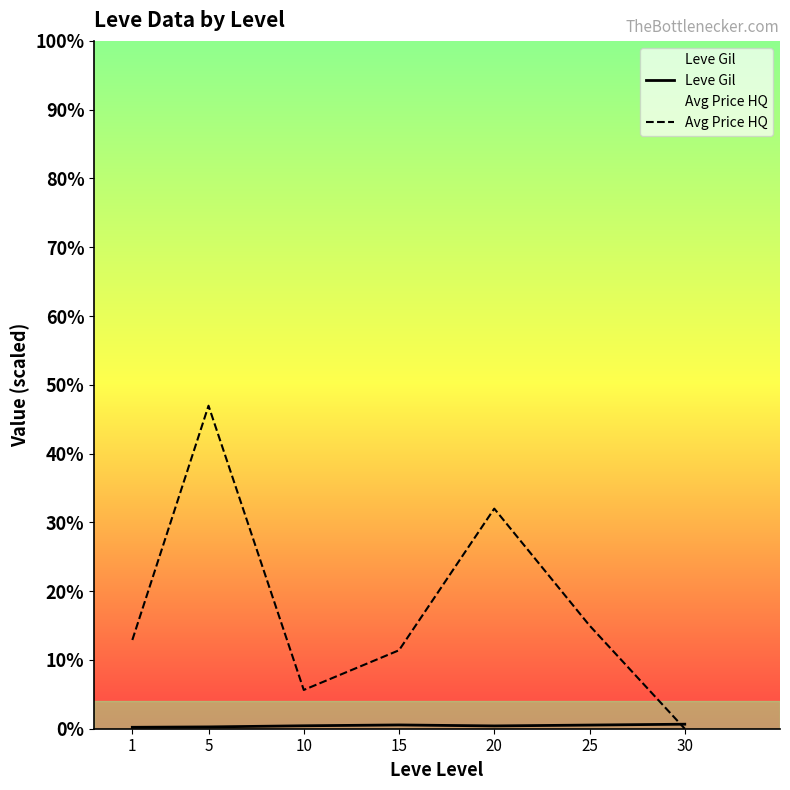

True or false: Avg Price HQ and Leve Gil intersect in this chart.

True